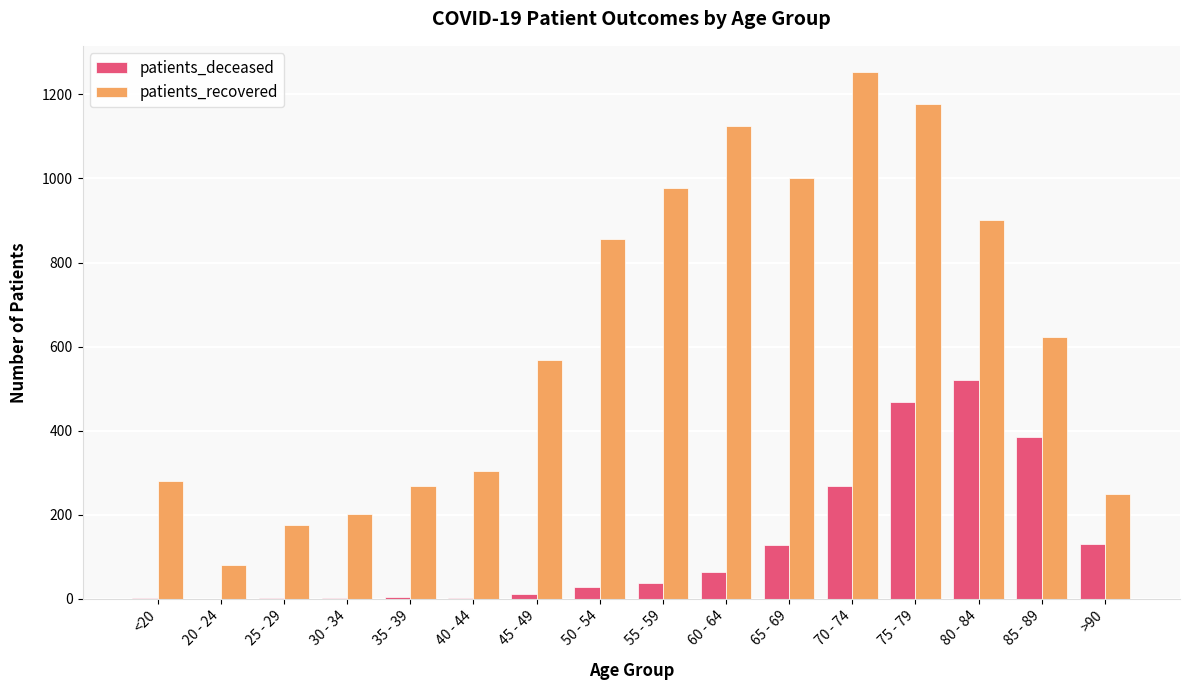

Does the chart contain stacked bars?

No